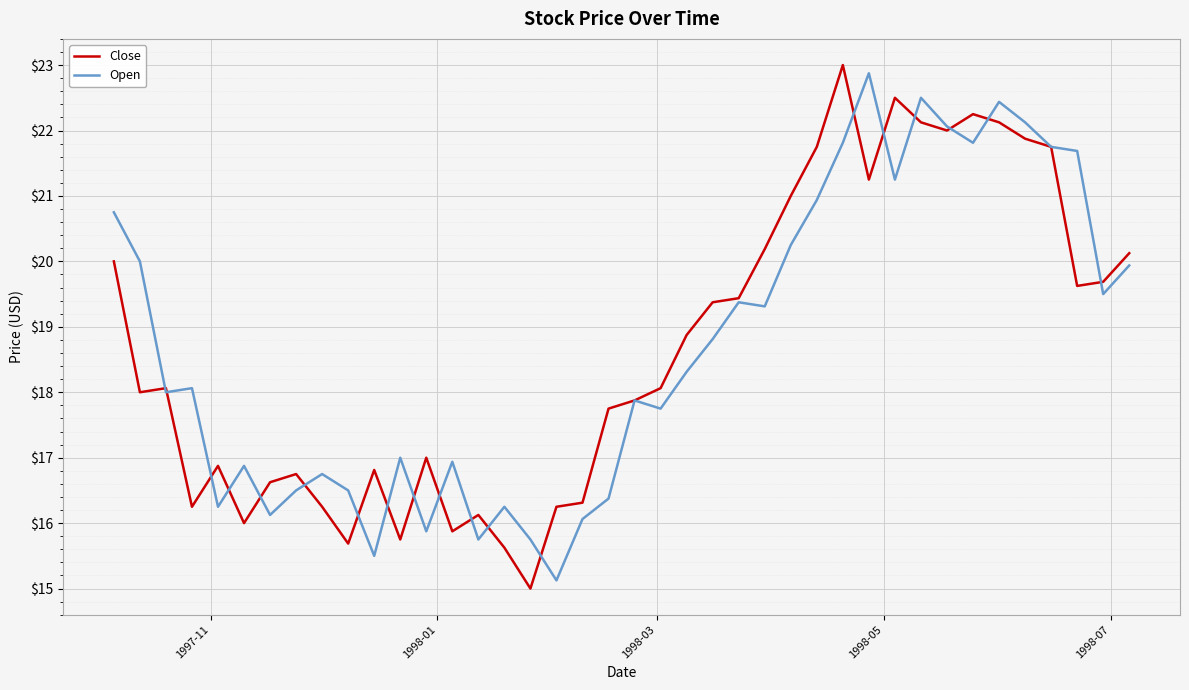

How many categories are shown in the chart?

40